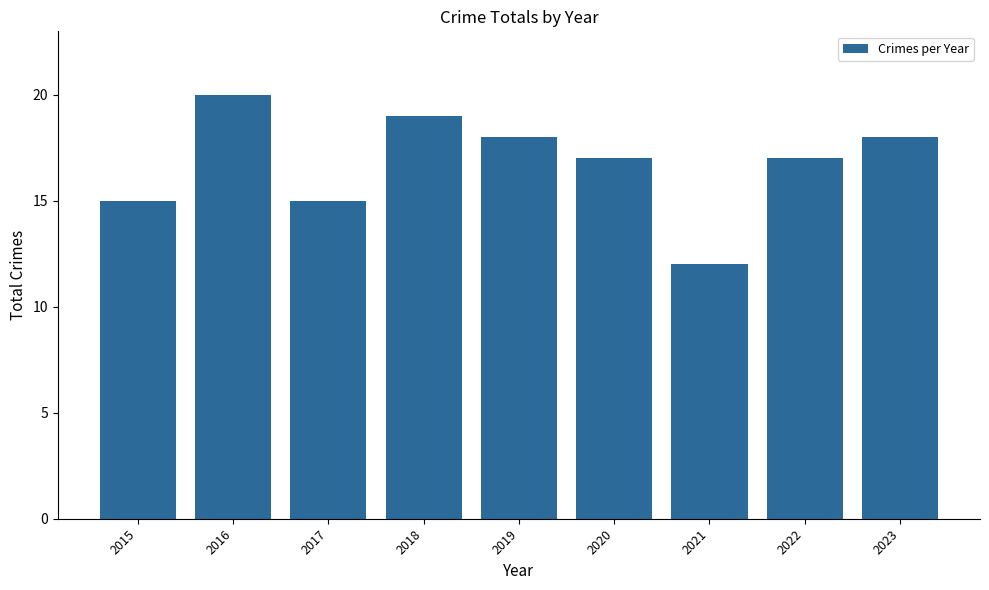

Does the chart contain stacked bars?

No